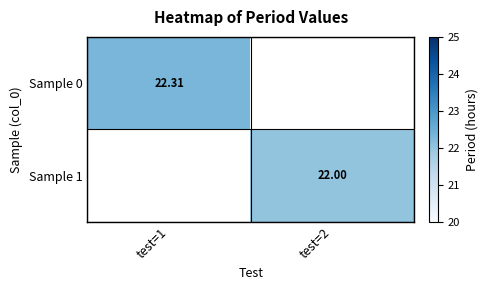

The value of Sample 1 at test=2 is 37.4. True or false?

False